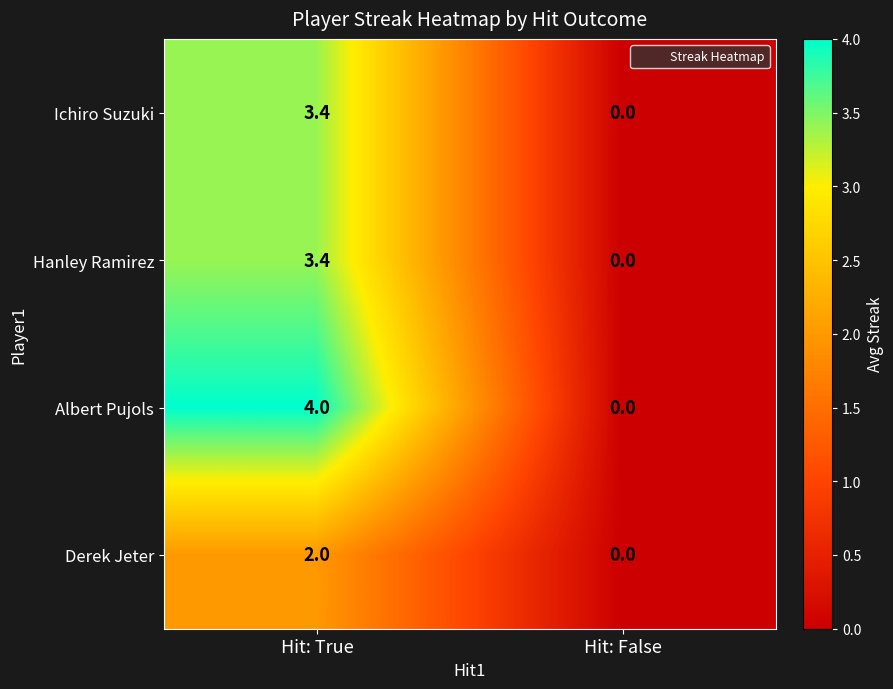

At which label is Hanley Ramirez closest to 1?

Hit: False